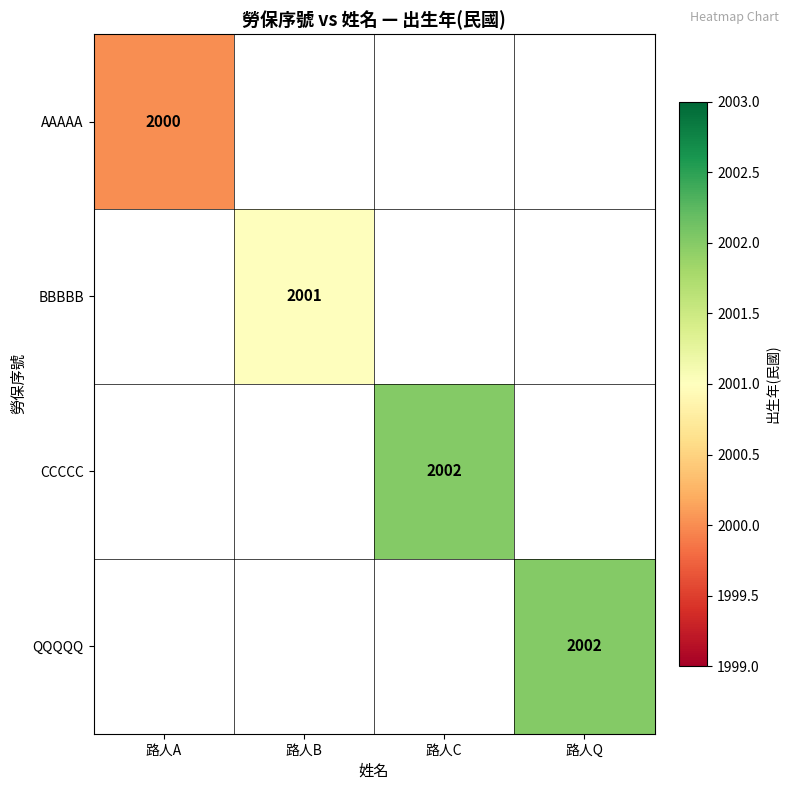

Is the value of QQQQQ at 路人Q greater than the value of AAAAA at 路人A?

Yes